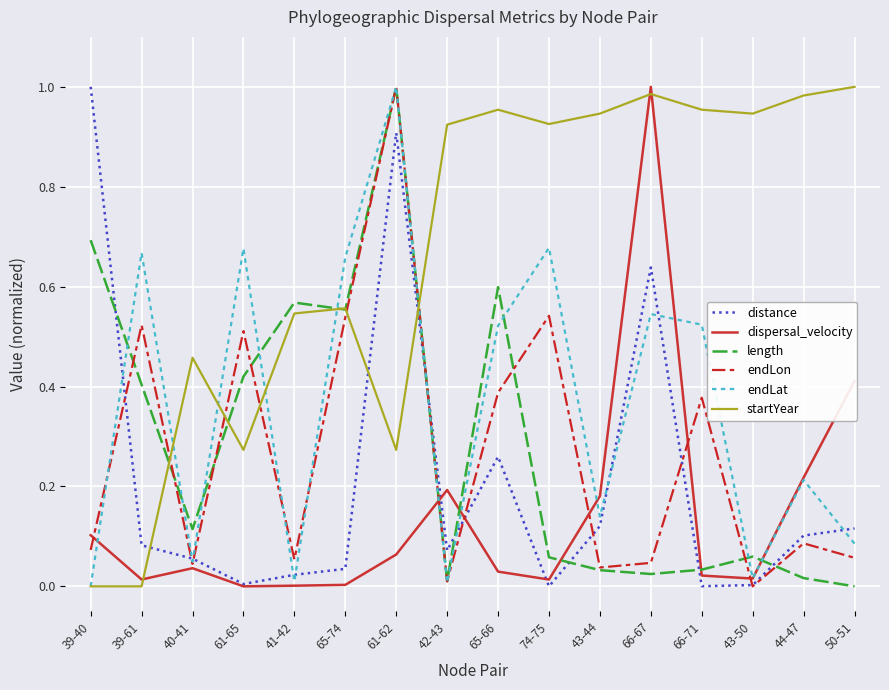

True or false: endLon has a value of 0.0 at 42-43.

True